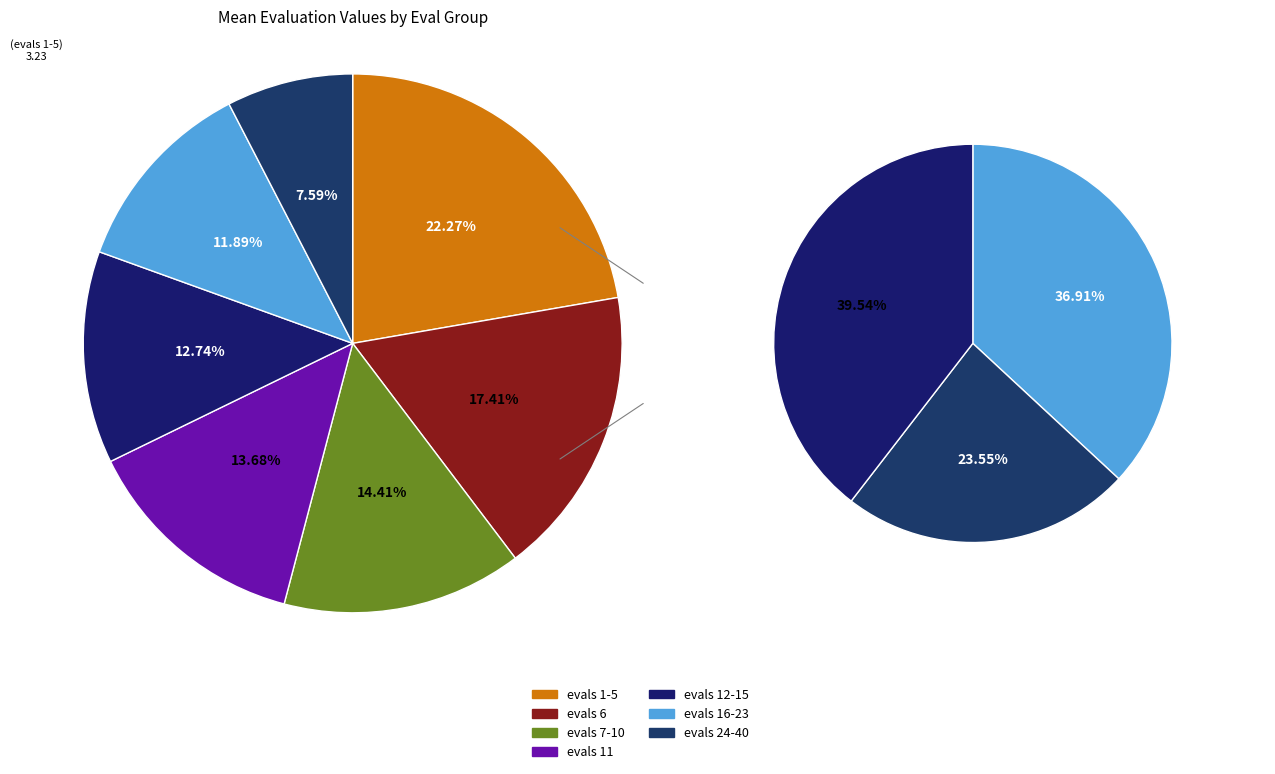

The evals 24-40 slice represents 8% of the pie. True or false?

True